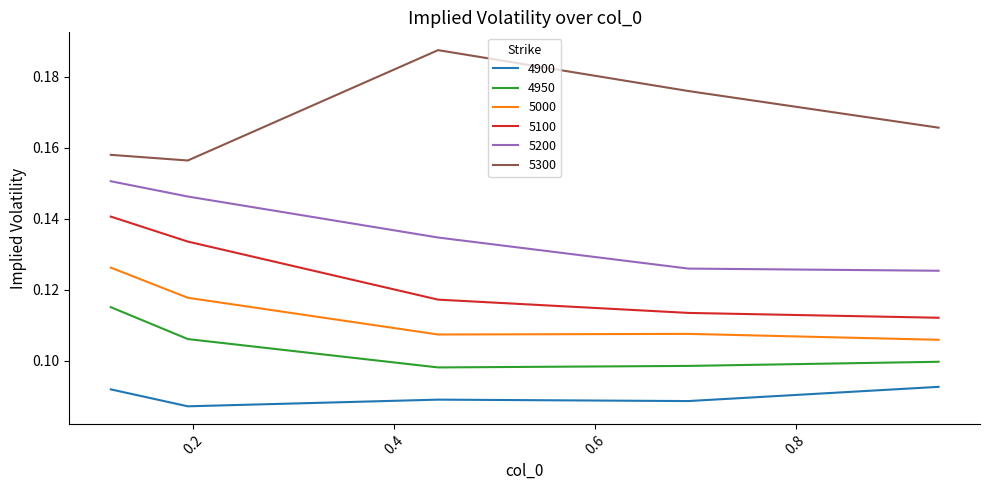

Which series has the largest total across all categories?

5300